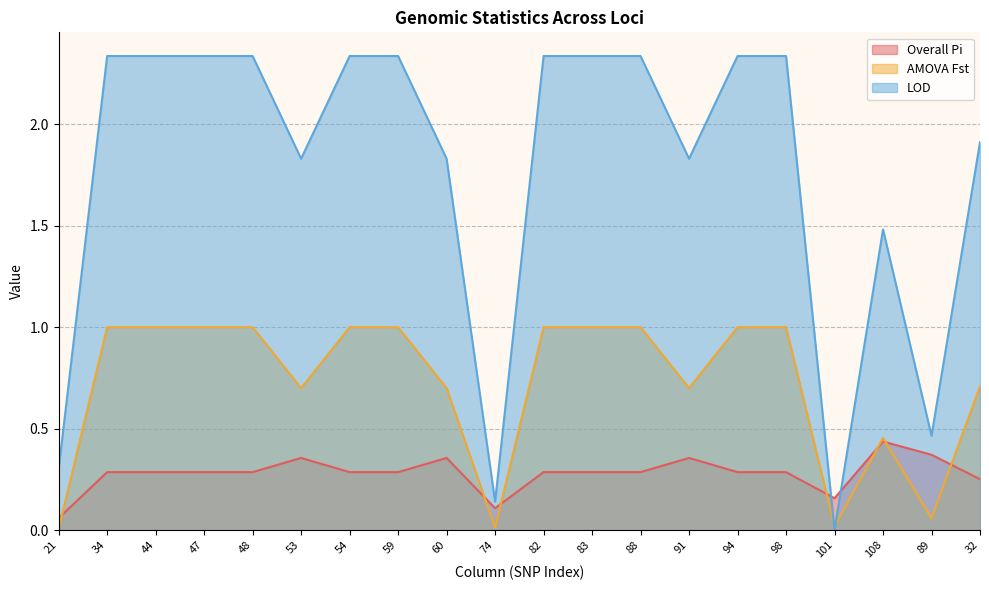

Reading left to right, list all the values displayed in this chart.

Overall Pi: 0.1	0.3	0.3	0.3	0.3	0.4	0.3	0.3	0.4	0.1	0.3	0.3	0.3	0.4	0.3	0.3	0.2	0.4	0.4	0.3
AMOVA Fst: 0.0	1.0	1.0	1.0	1.0	0.7	1.0	1.0	0.7	0.0	1.0	1.0	1.0	0.7	1.0	1.0	0.0	0.5	0.1	0.7
LOD: 0.3	2.3	2.3	2.3	2.3	1.8	2.3	2.3	1.8	0.1	2.3	2.3	2.3	1.8	2.3	2.3	0.0	1.5	0.5	1.9